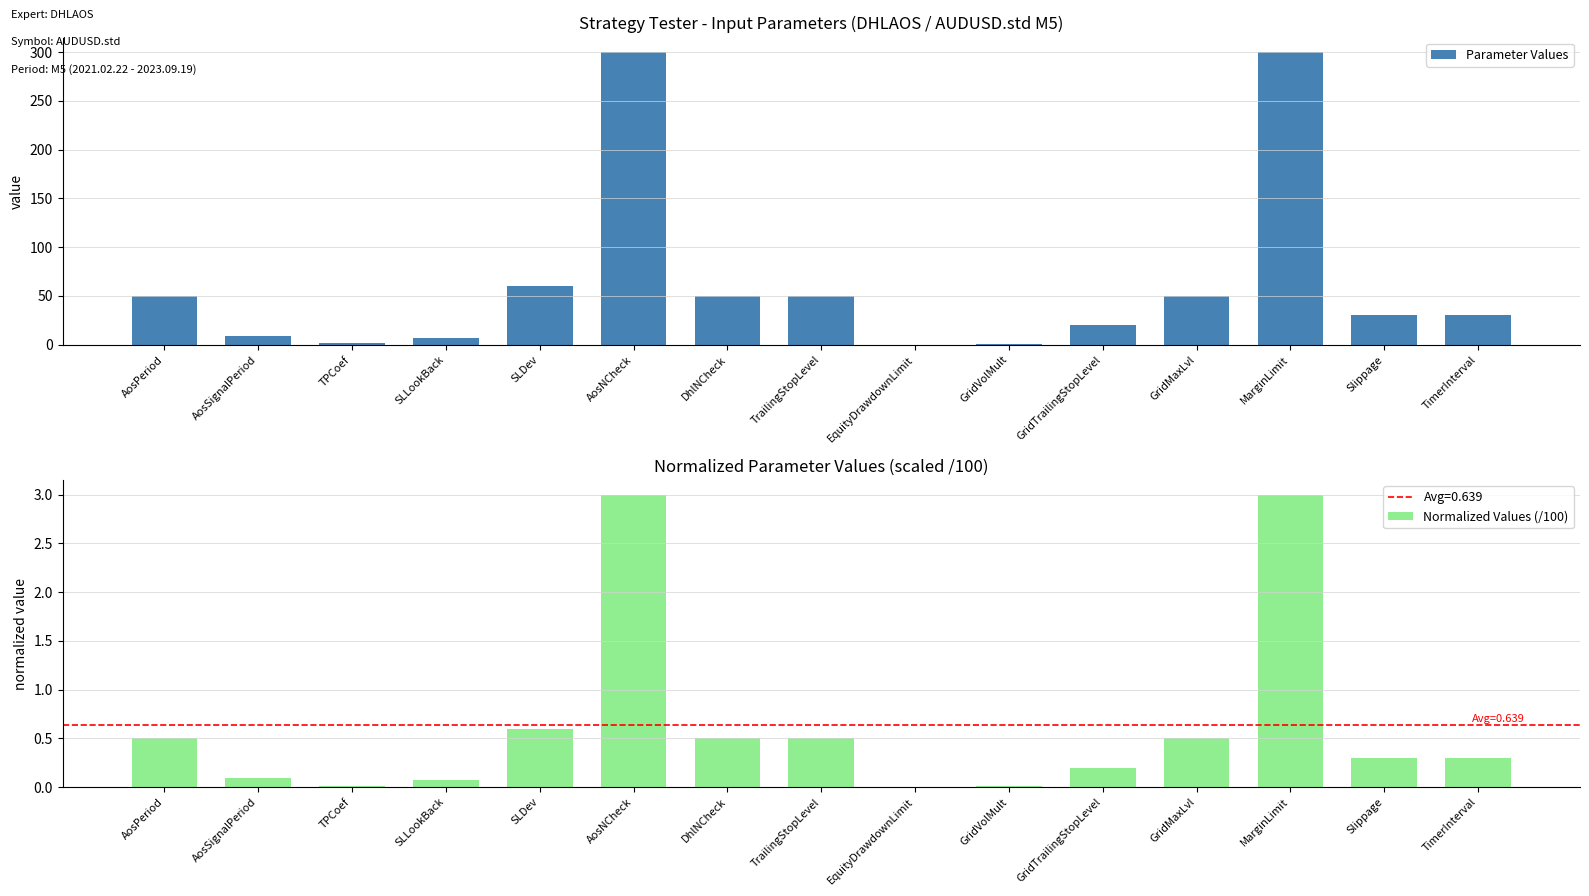

How many values in the Parameter Values series are below 30?

6